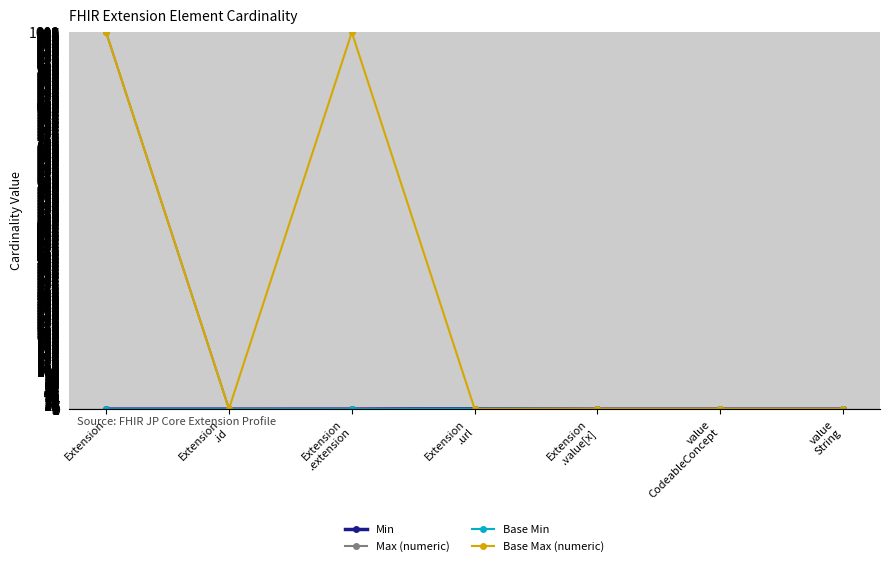

Does the chart have visible grid lines?

Yes